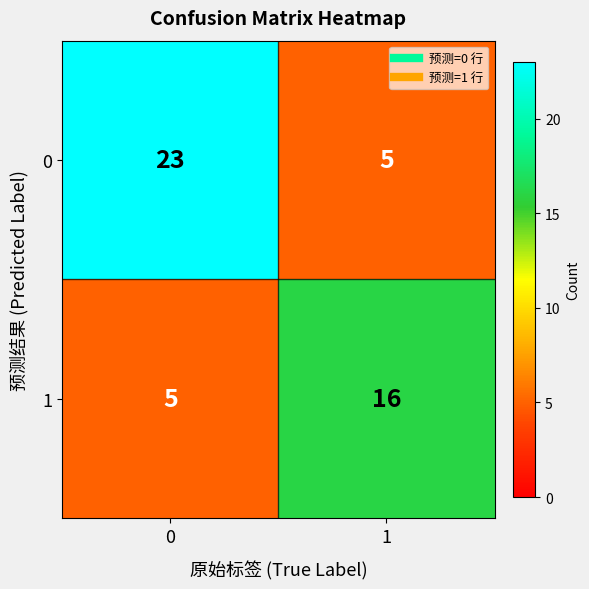

The 0 series shows 8 at 1. True or false?

False